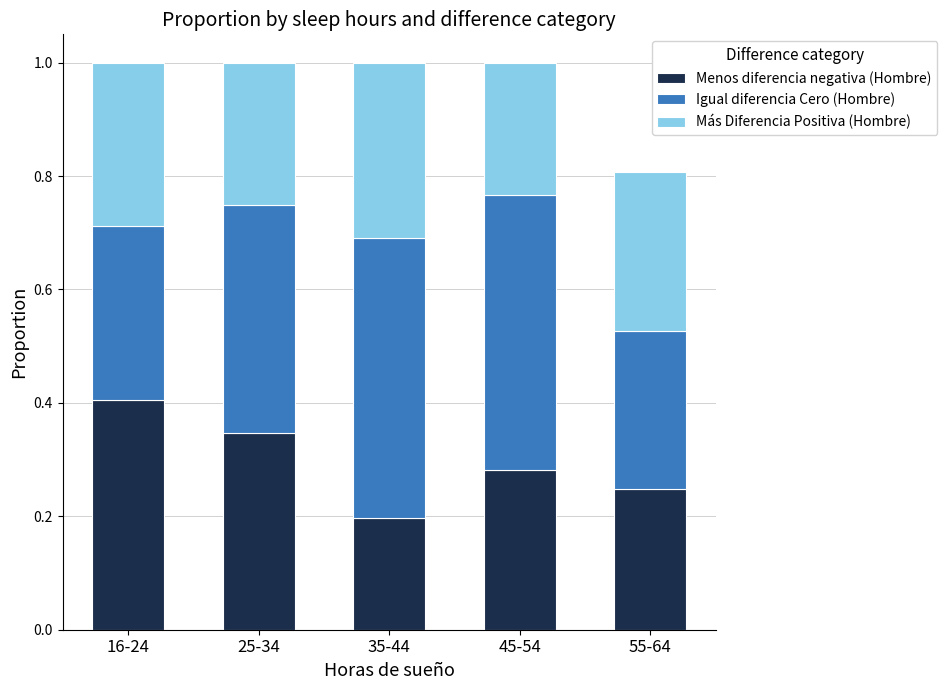

What is the sum of the Menos diferencia negativa (Hombre) values at 45-54 and 16-24?

0.7